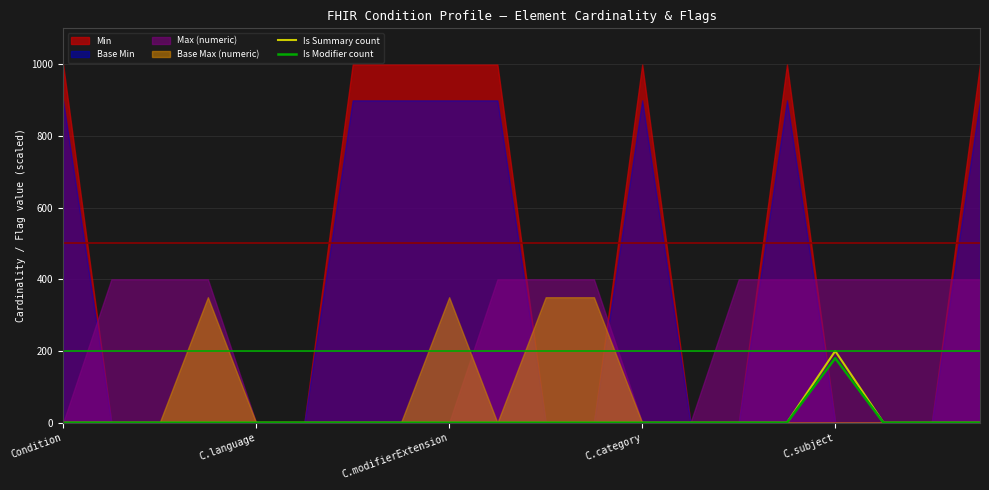

True or false: Is Modifier count has a value of 256 at C.subject.

False